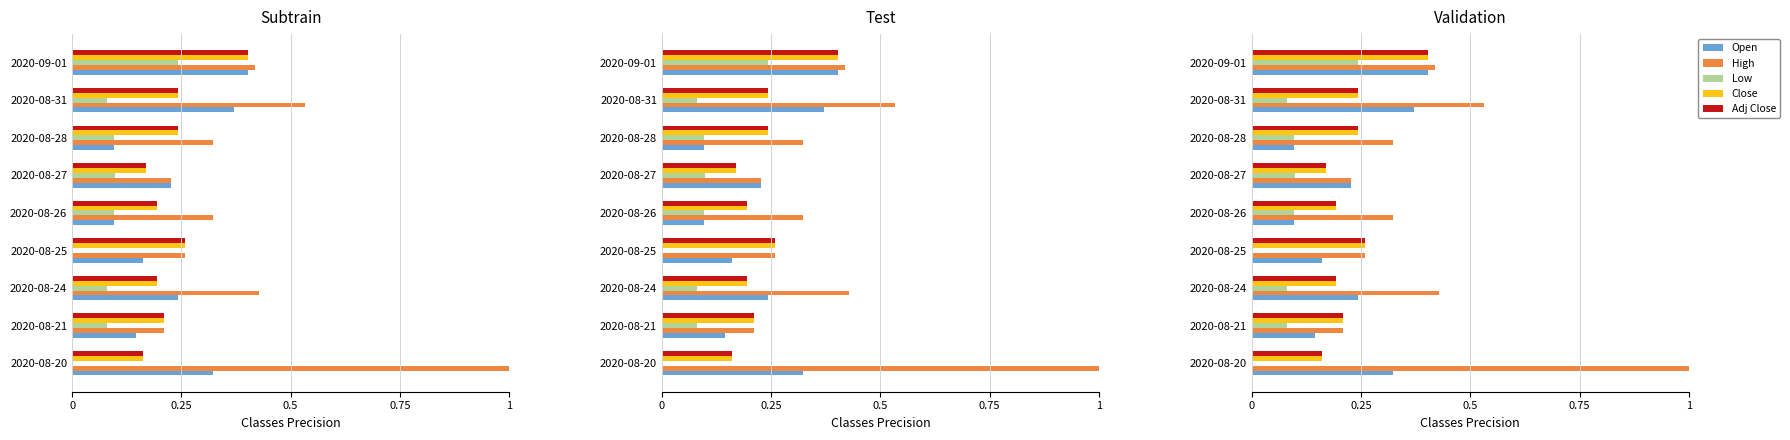

What is the approximate value of Adj Close at 2020-08-24?

0.2